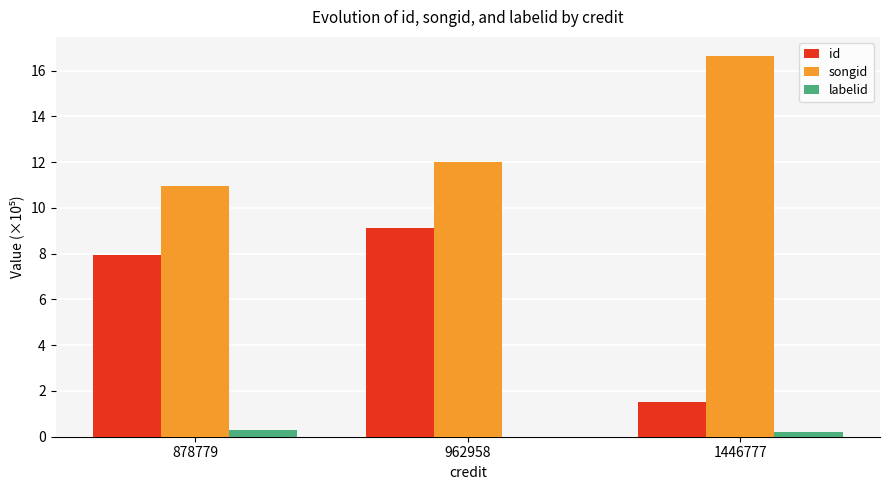

What is the sum of all labelid values?

0.5